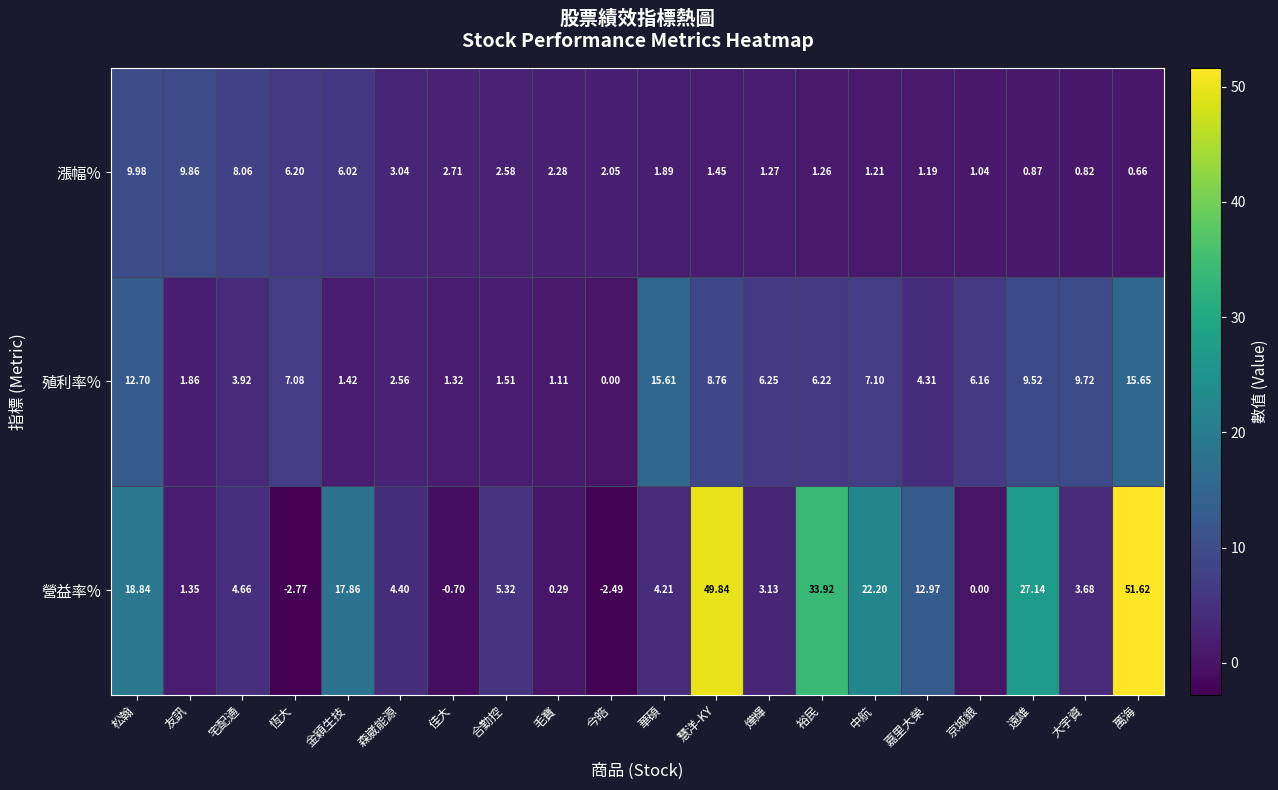

Where is 殖利率% nearest to the value 7?

恆大